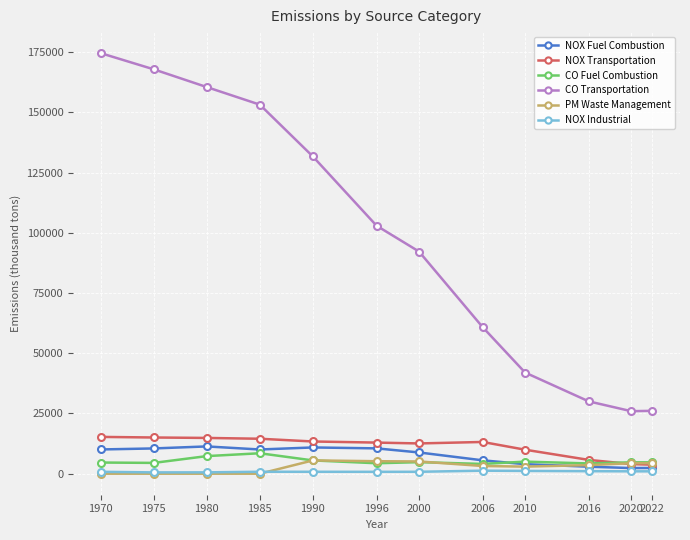

Is the value of CO Fuel Combustion at 1975 greater than the value of NOX Transportation at 1990?

No